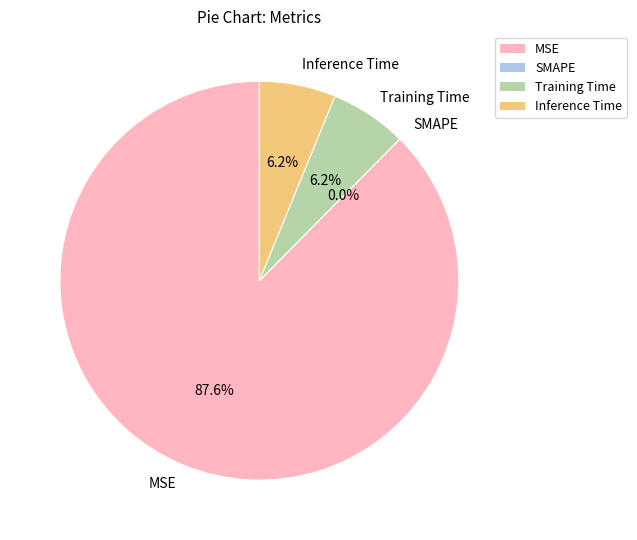

Does MSE represent more than half of the total?

Yes